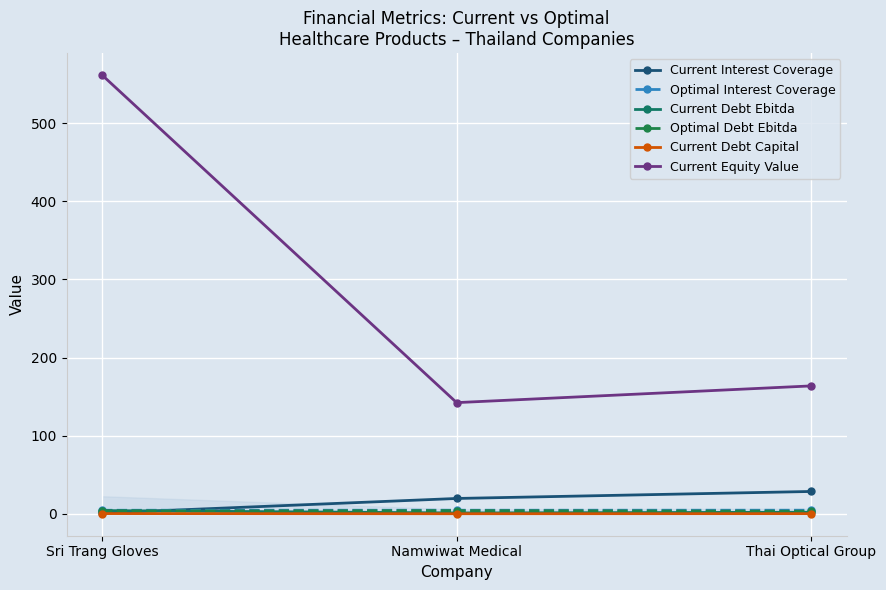

What is the label of the 1st point from the right?

Thai Optical Group